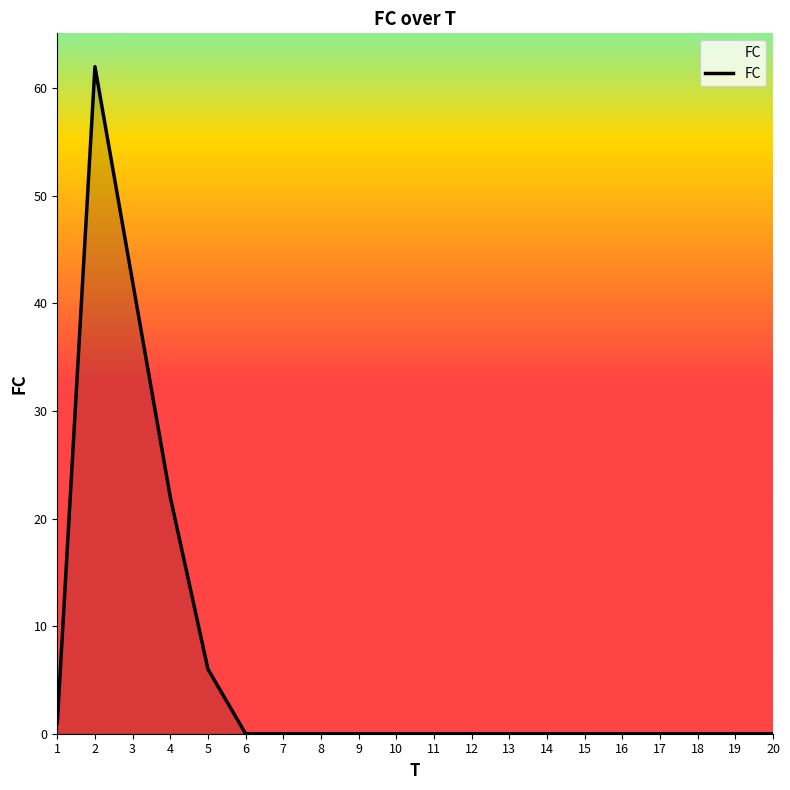

What is the change in value from 1 to 19?

-1